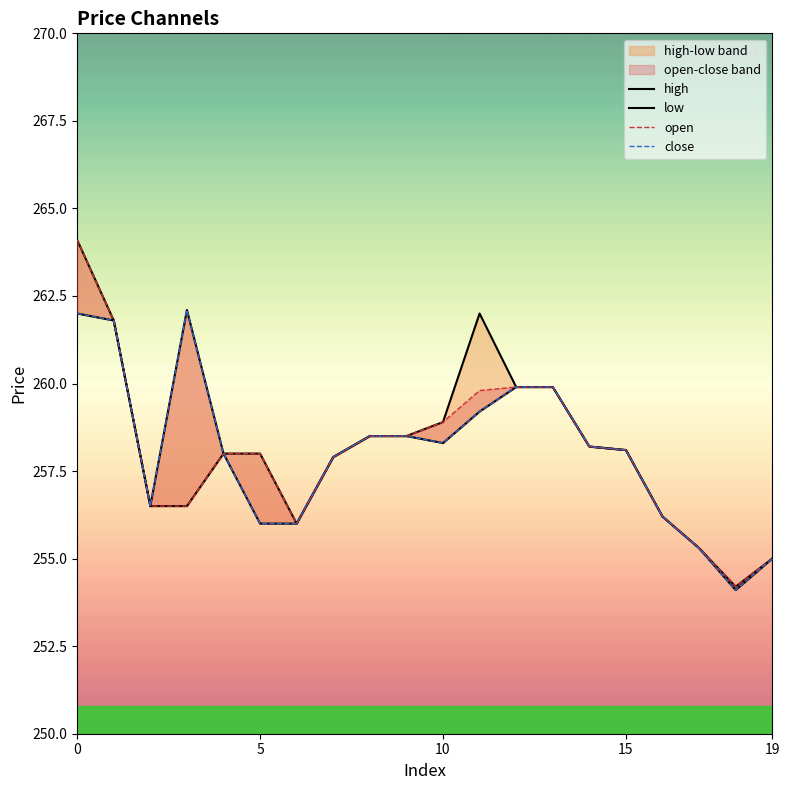

True or false: open and high intersect in this chart.

False